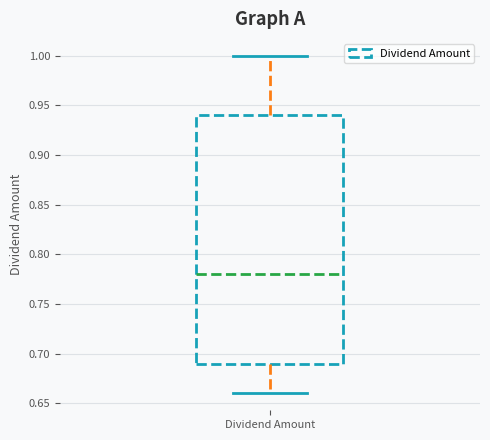

Where does the upper whisker of the box for Dividend Amount end on the y-axis? The values are not printed on the chart, so give them approximately, as read against the axis.

1.00